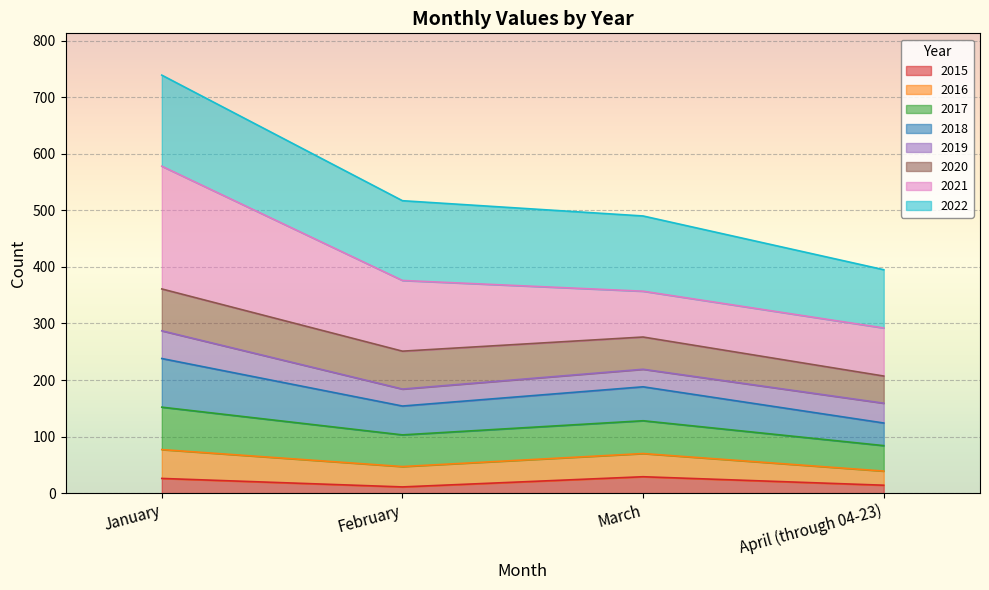

What is the label of the 3rd point from the right?

February